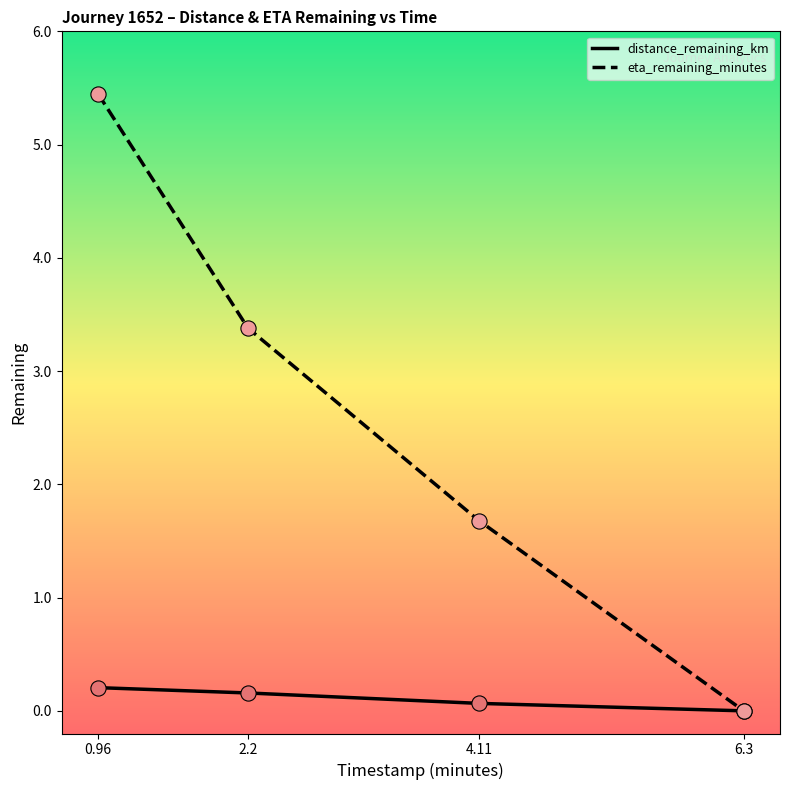

What are all the series names shown in the legend?

distance_remaining_km, eta_remaining_minutes